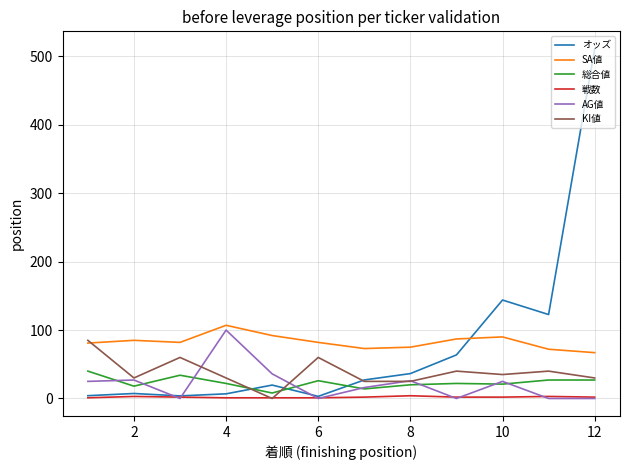

What is the maximum value for SA値?

107.0